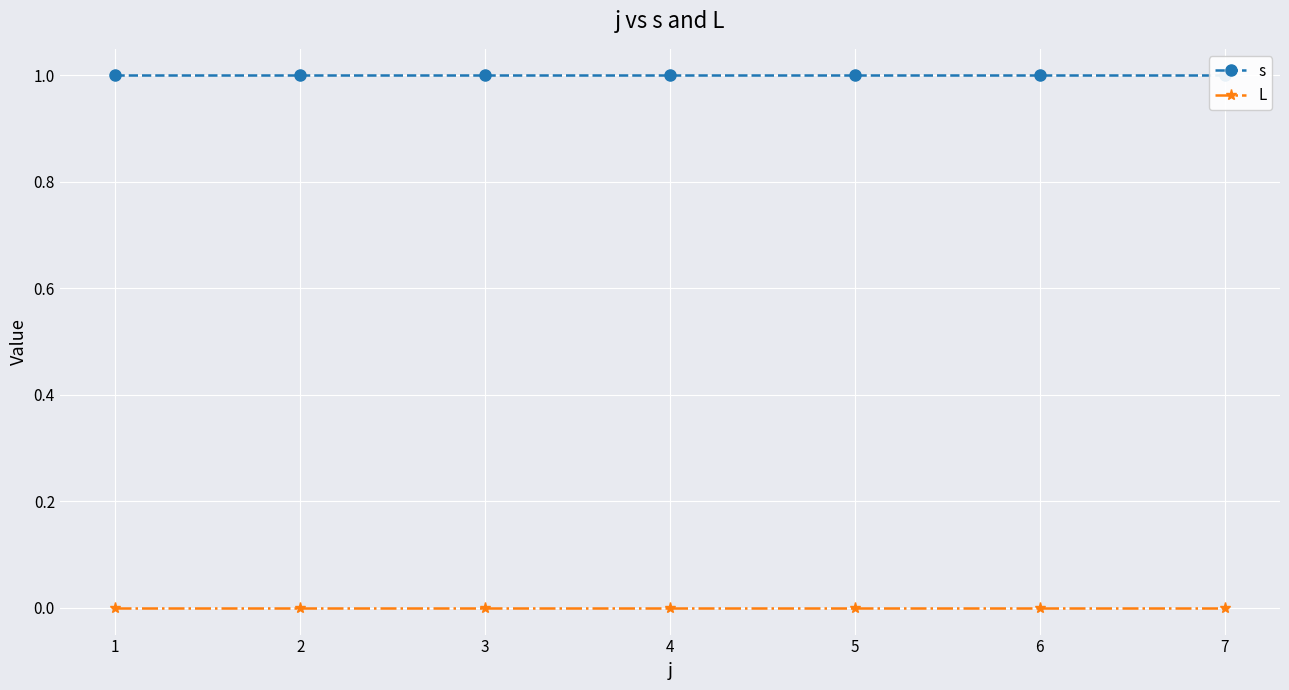

How many lines are shown in the chart?

2